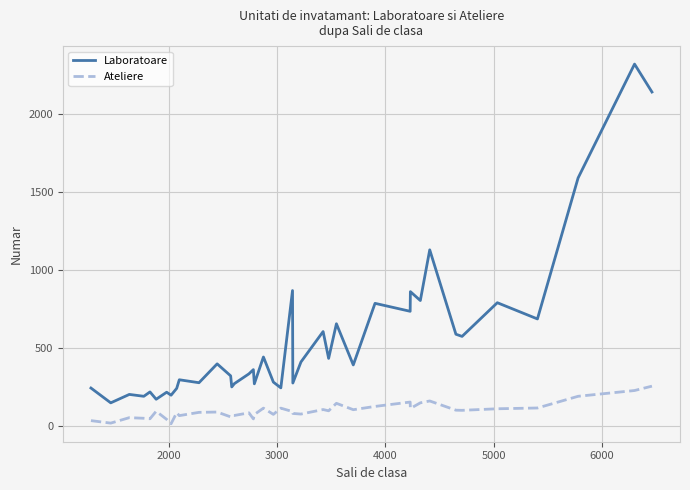

Is this an area chart (filled region under the line)?

No